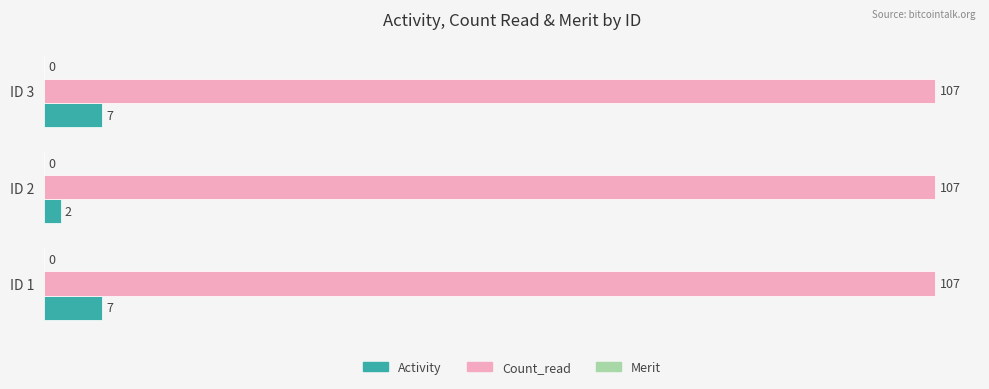

Which series has the largest range (max minus min)?

Activity